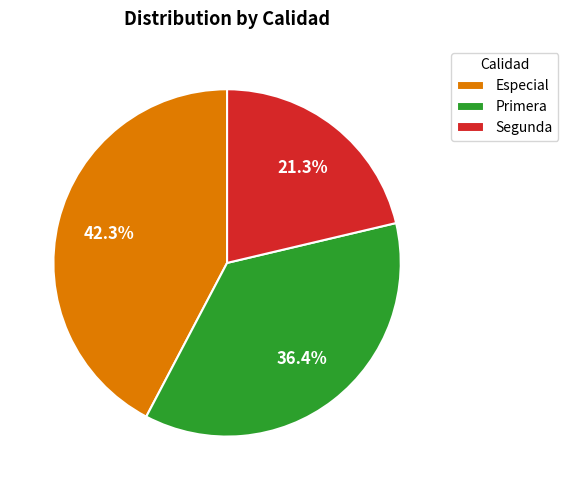

Does Segunda represent more than half of the total?

No